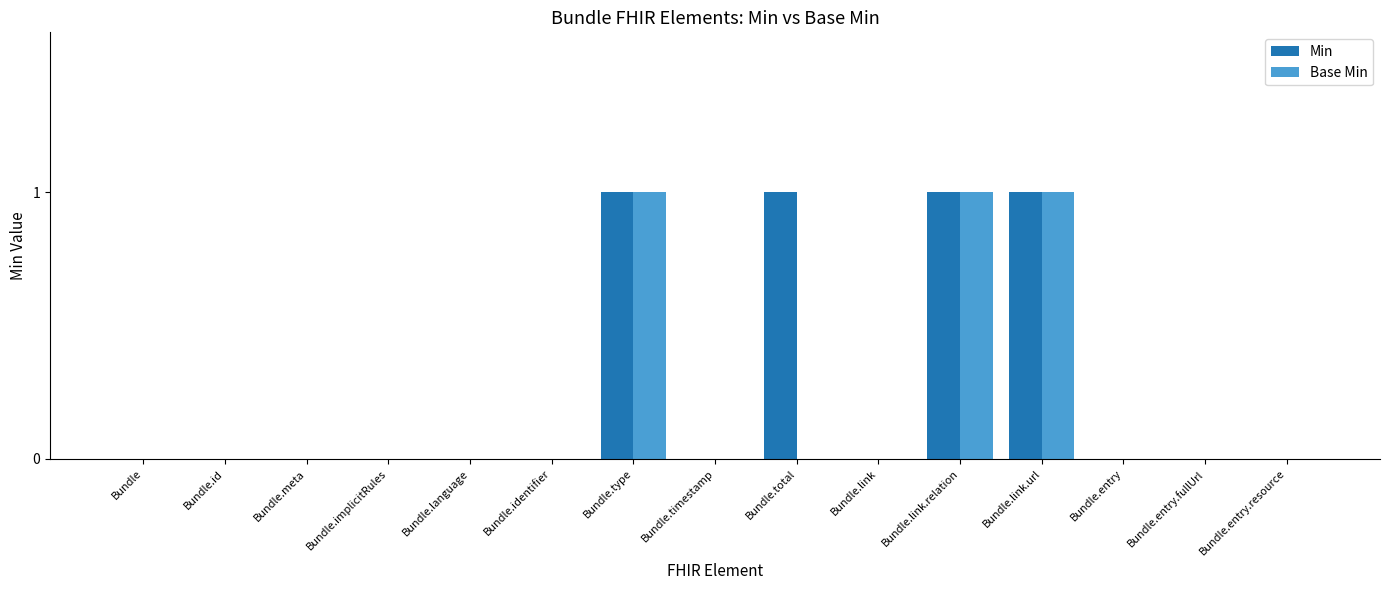

How many categories are shown in the chart?

15